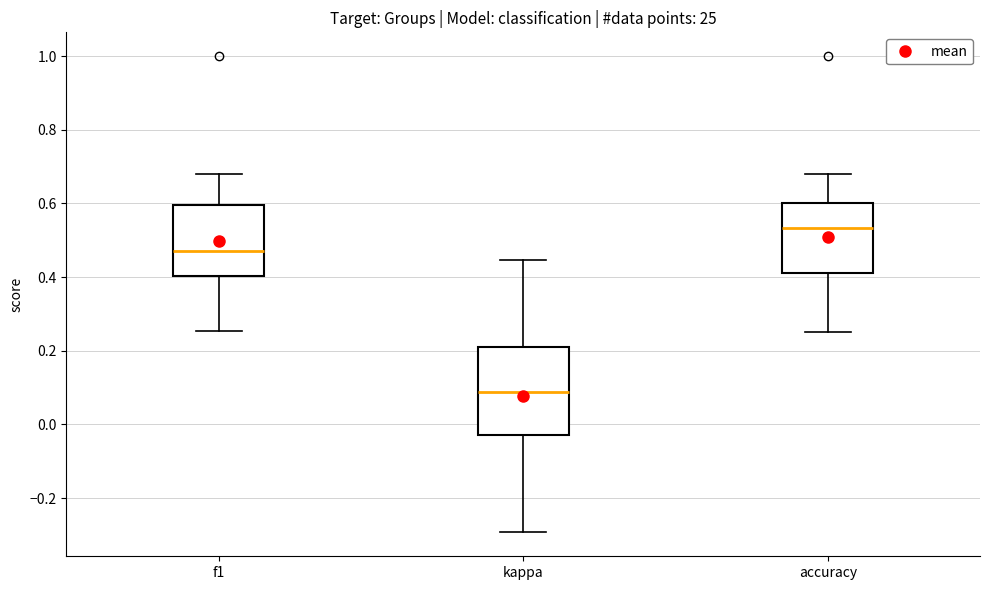

Comparing the boxes themselves (not the whiskers), which one is the tallest?

kappa